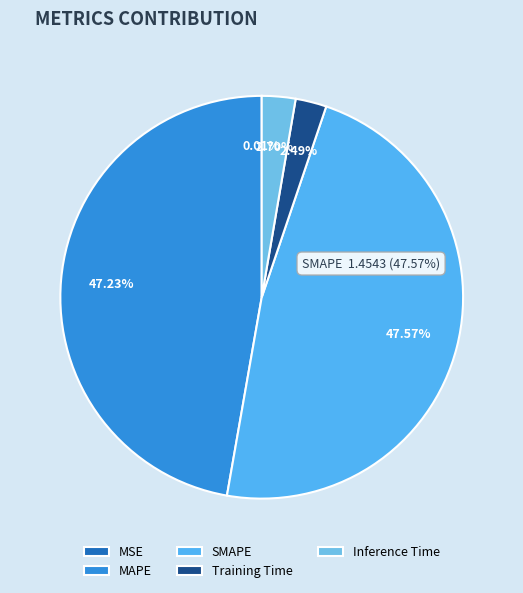

What is the smallest slice in the pie chart?

MSE